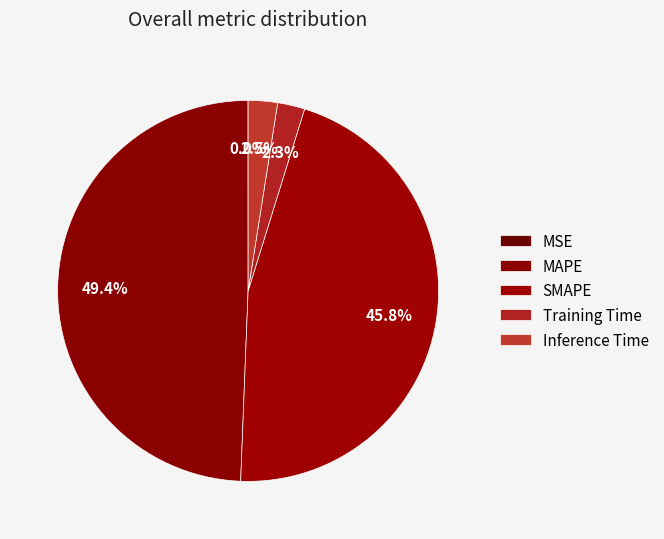

The Inference Time slice represents 1% of the pie. True or false?

False